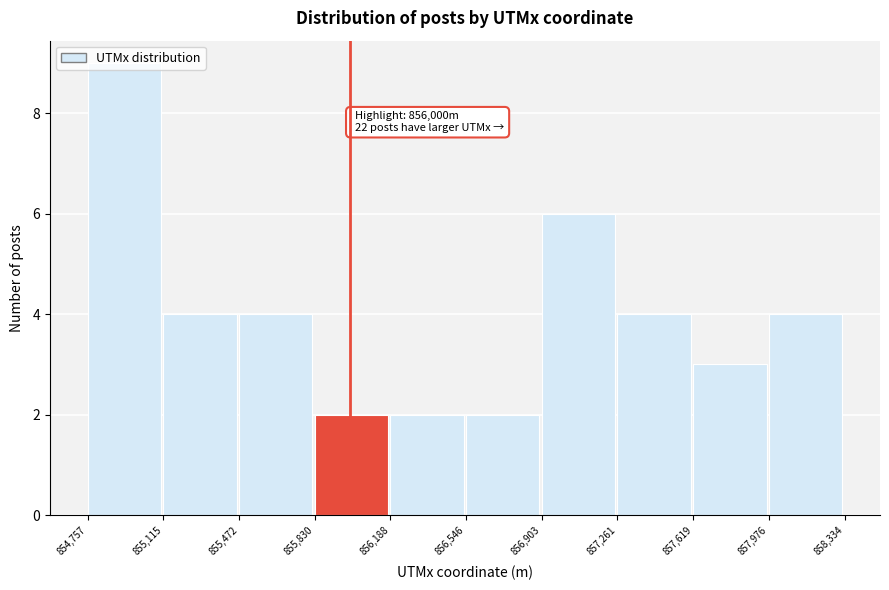

Which range on the x-axis has the tallest bar?

854,757 to 855,115